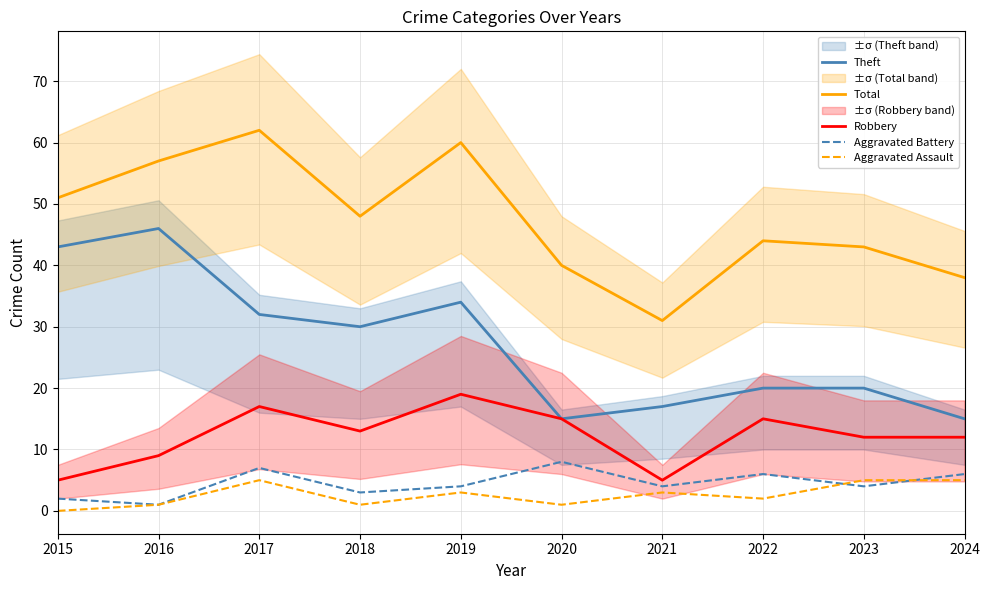

What is the total value across all series at 2016?

114